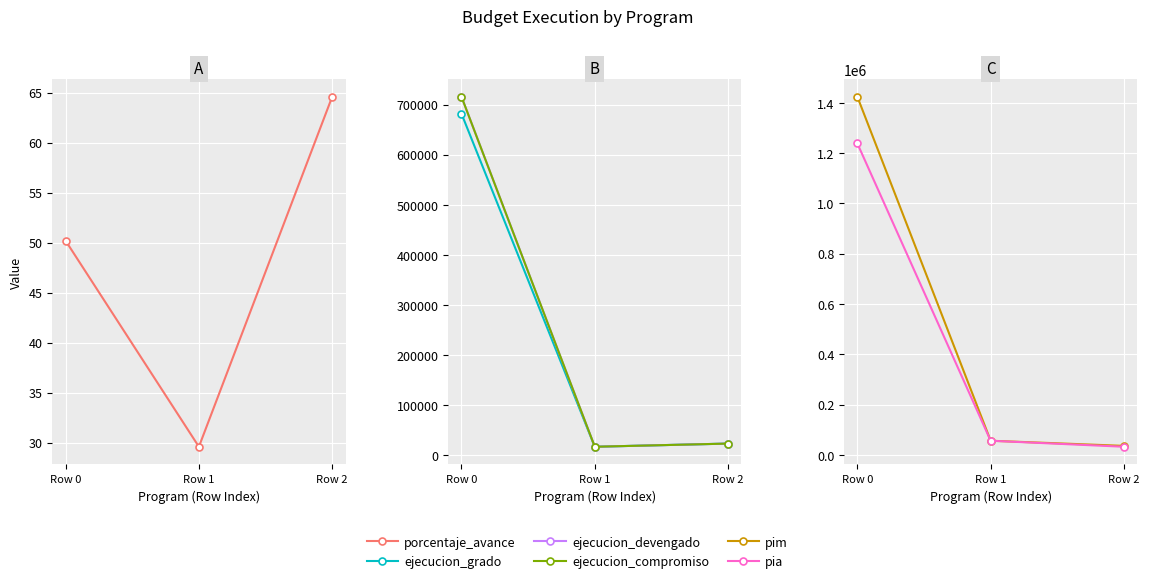

What are all the series names shown in the legend?

porcentaje_avance, ejecucion_grado, ejecucion_devengado, ejecucion_compromiso, pim, pia